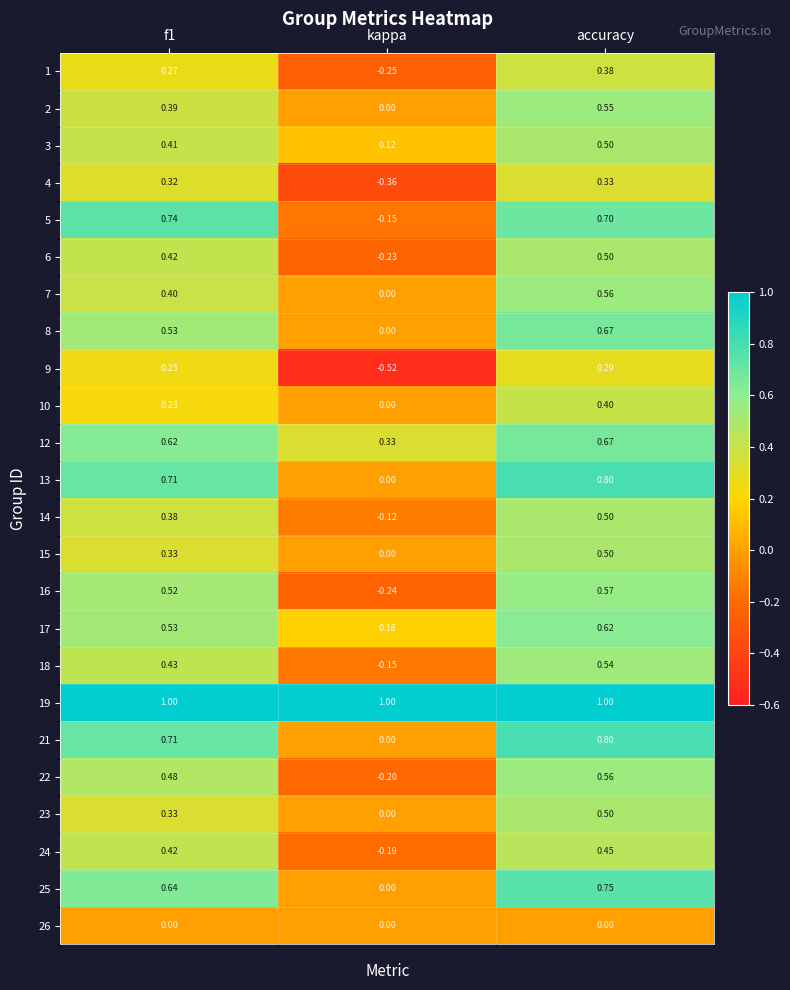

At which label is 17 closest to 0?

kappa